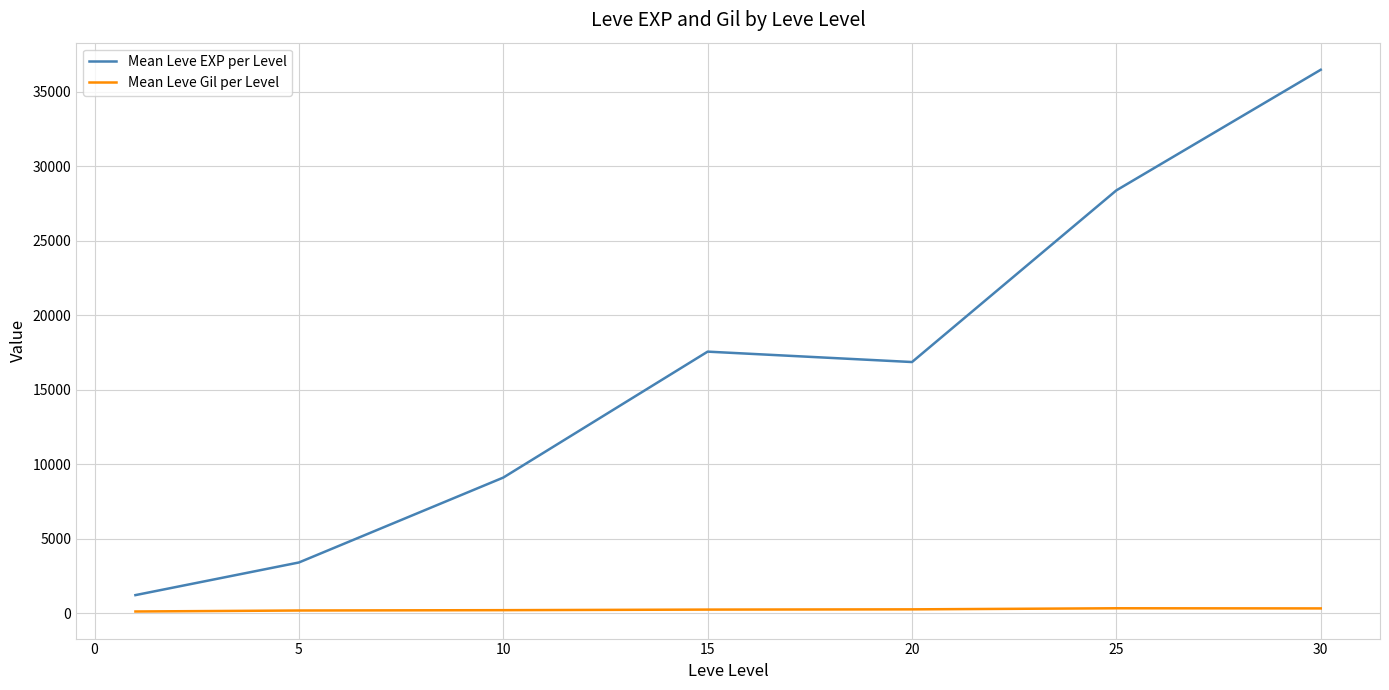

Does the chart display data point markers on the line(s)?

No